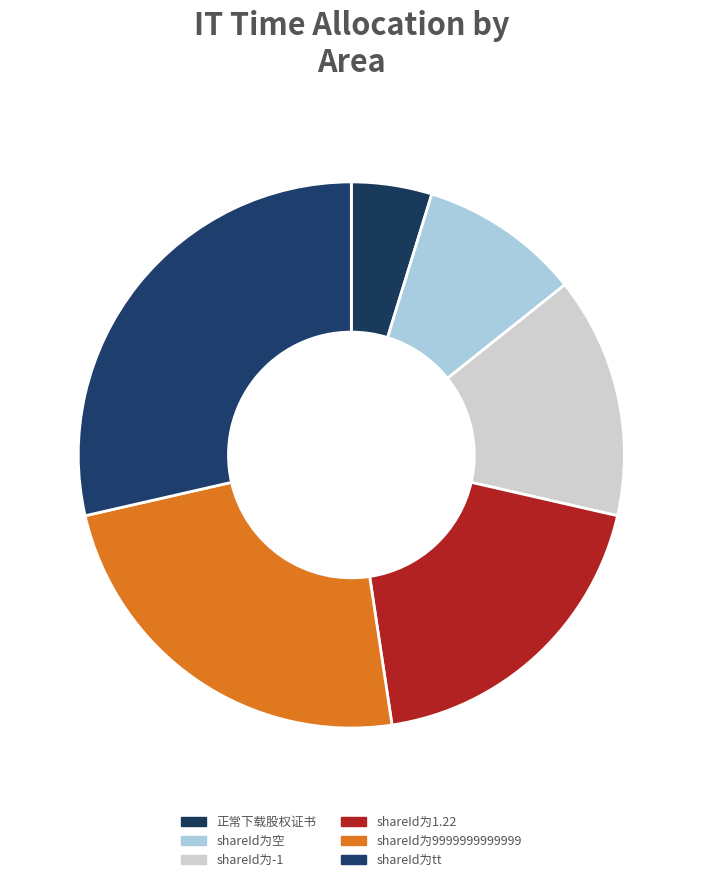

To the nearest percent, what is the average slice percentage?

17%